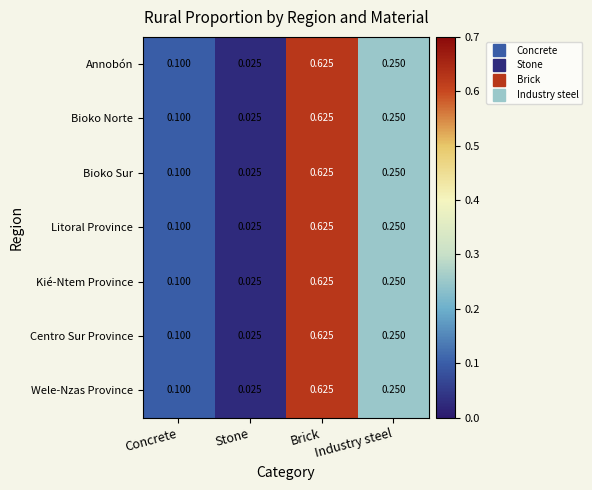

At which category is the sum across all series the highest?

Brick